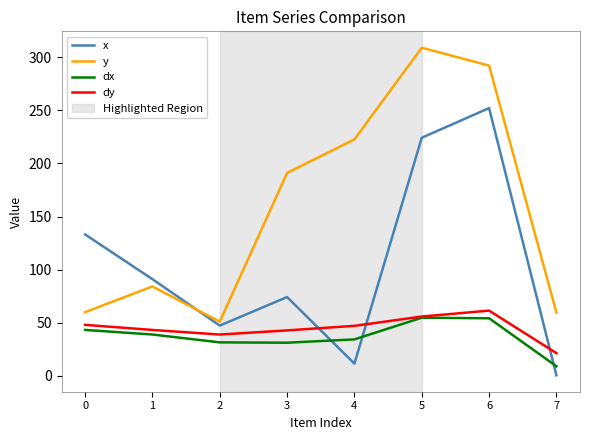

What is the total value across all series at 4?

315.7